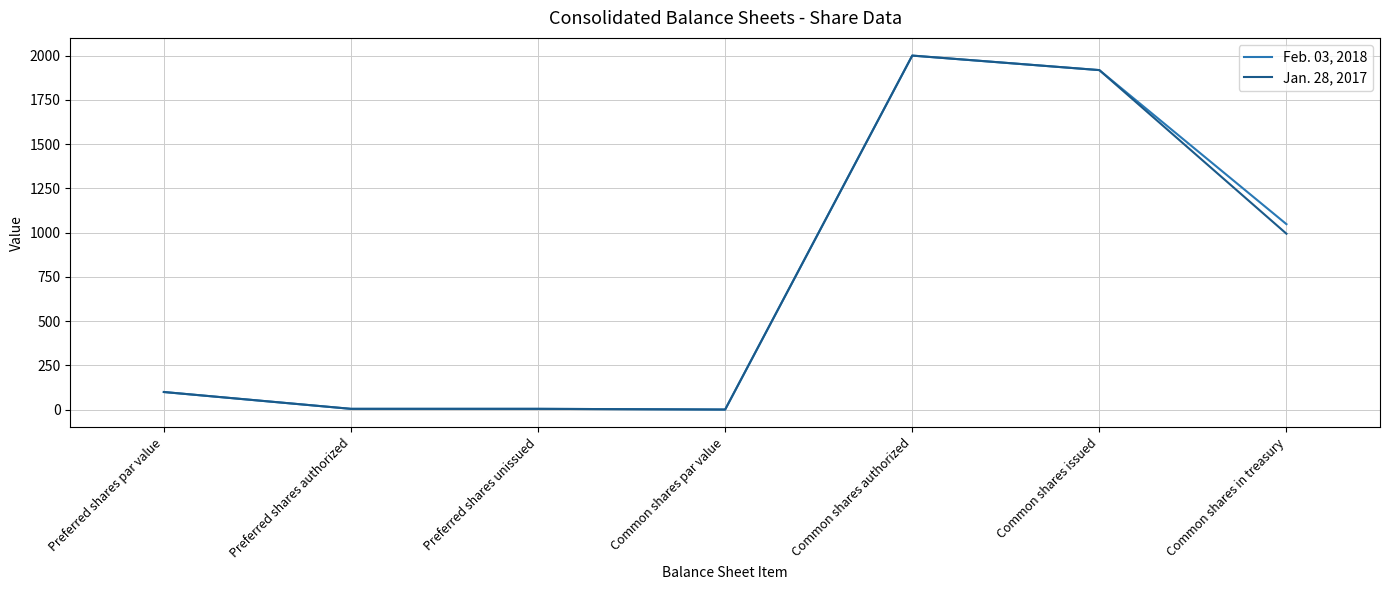

True or false: Feb. 03, 2018 has a value of 100 at Preferred shares par value.

True